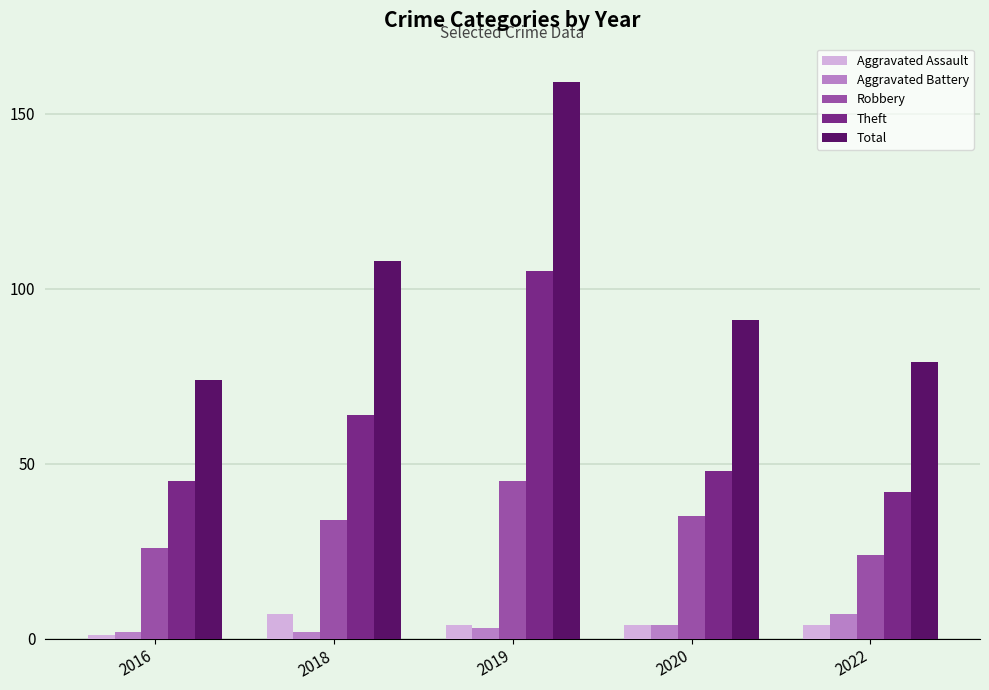

At how many categories does at least one series exceed 60?

5